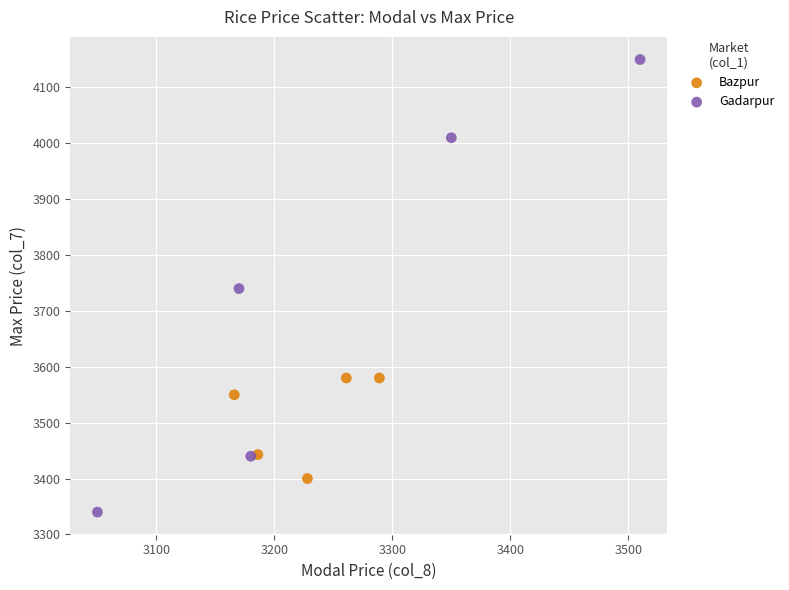

Which series reaches the maximum Y coordinate?

Gadarpur